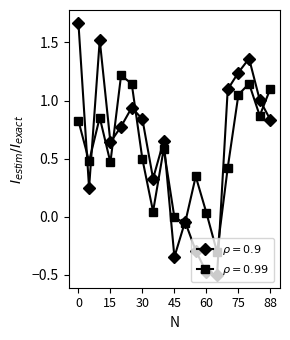

What is the minimum value shown in the chart?

-0.5